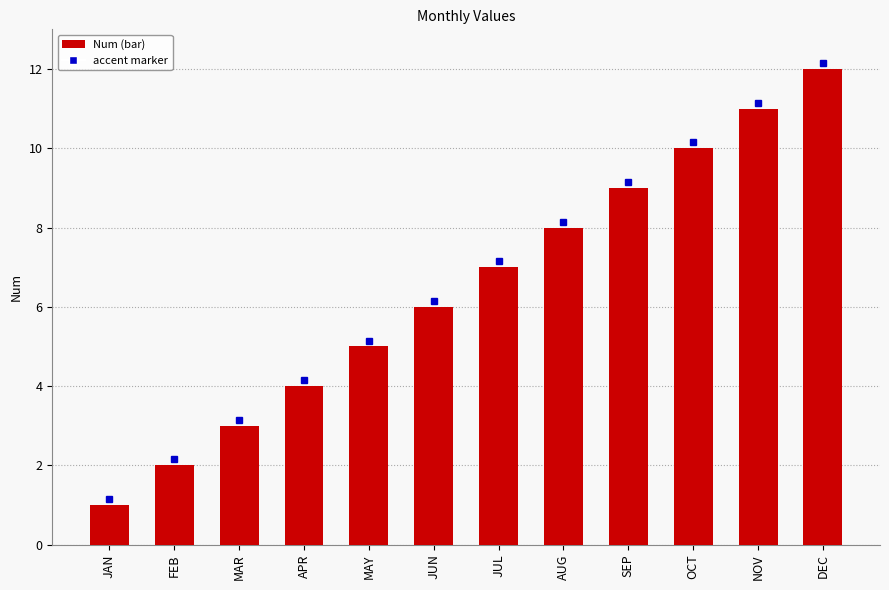

List the labels in order of value, largest first.

DEC, NOV, OCT, SEP, AUG, JUL, JUN, MAY, APR, MAR, FEB, JAN